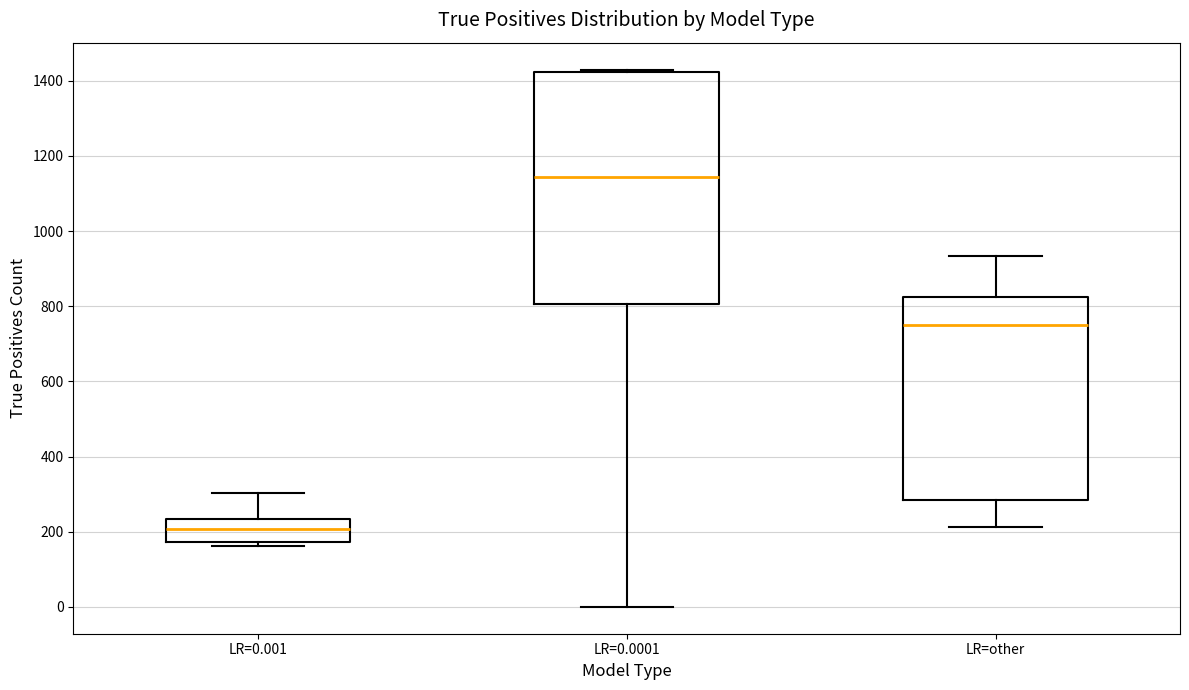

Where does the median line of the box for LR=0.001 sit on the y-axis? The values are not printed on the chart, so give them approximately, as read against the axis.

200